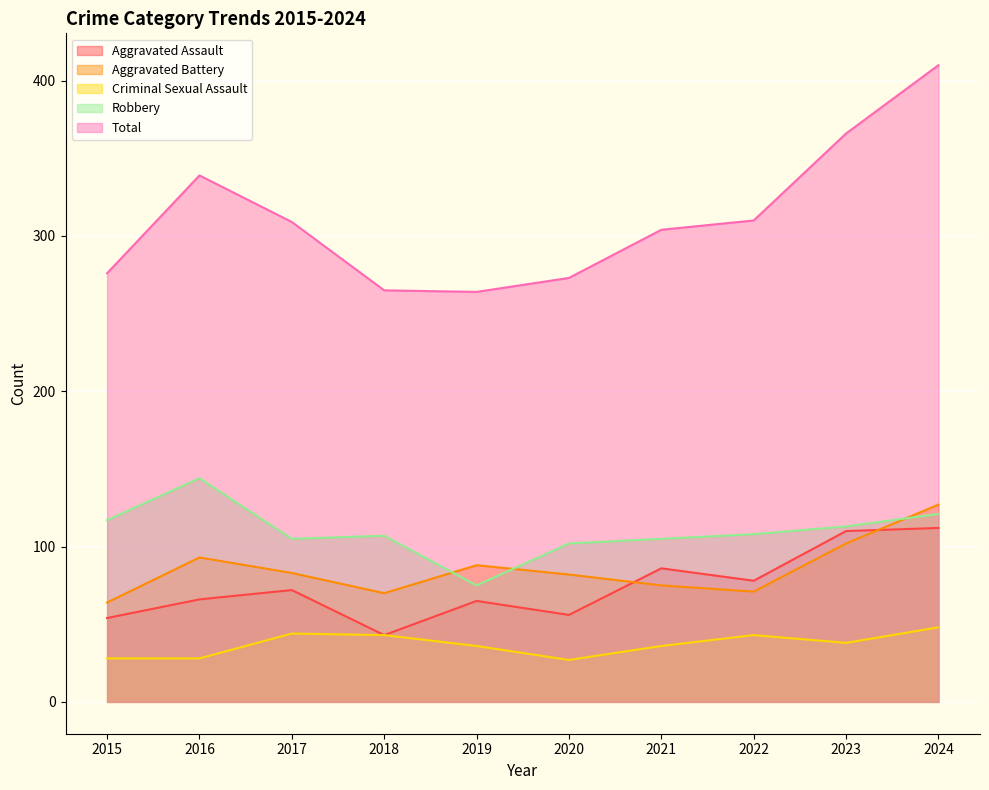

How many interior local peaks does the Aggravated Assault series have?

3